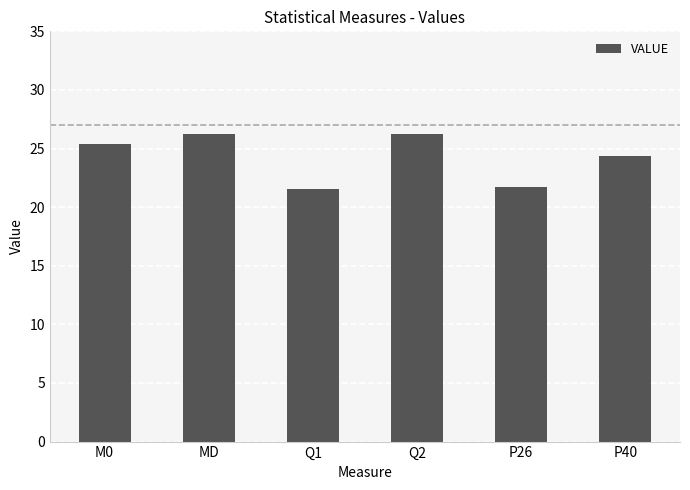

Where does the data first go above 25?

M0